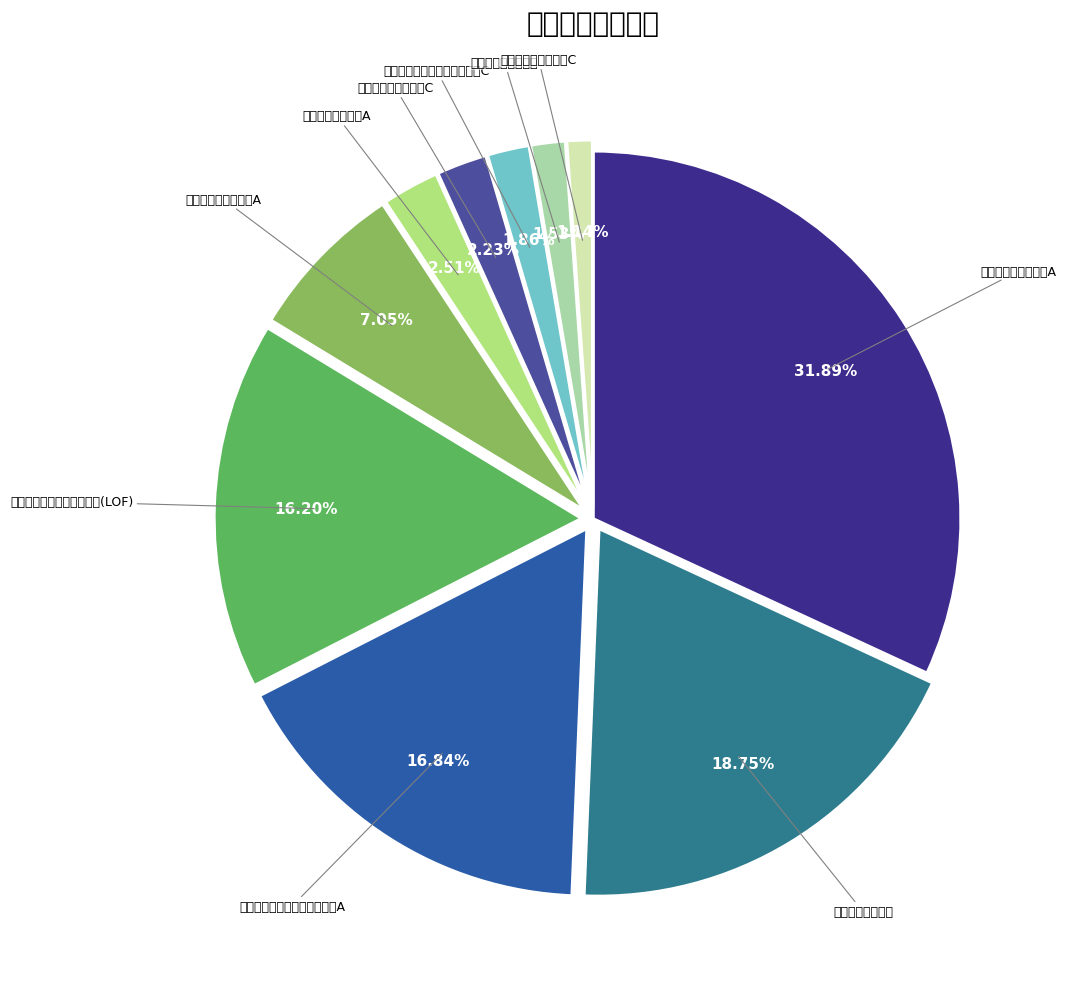

To the nearest percent, what is the average slice percentage?

10%